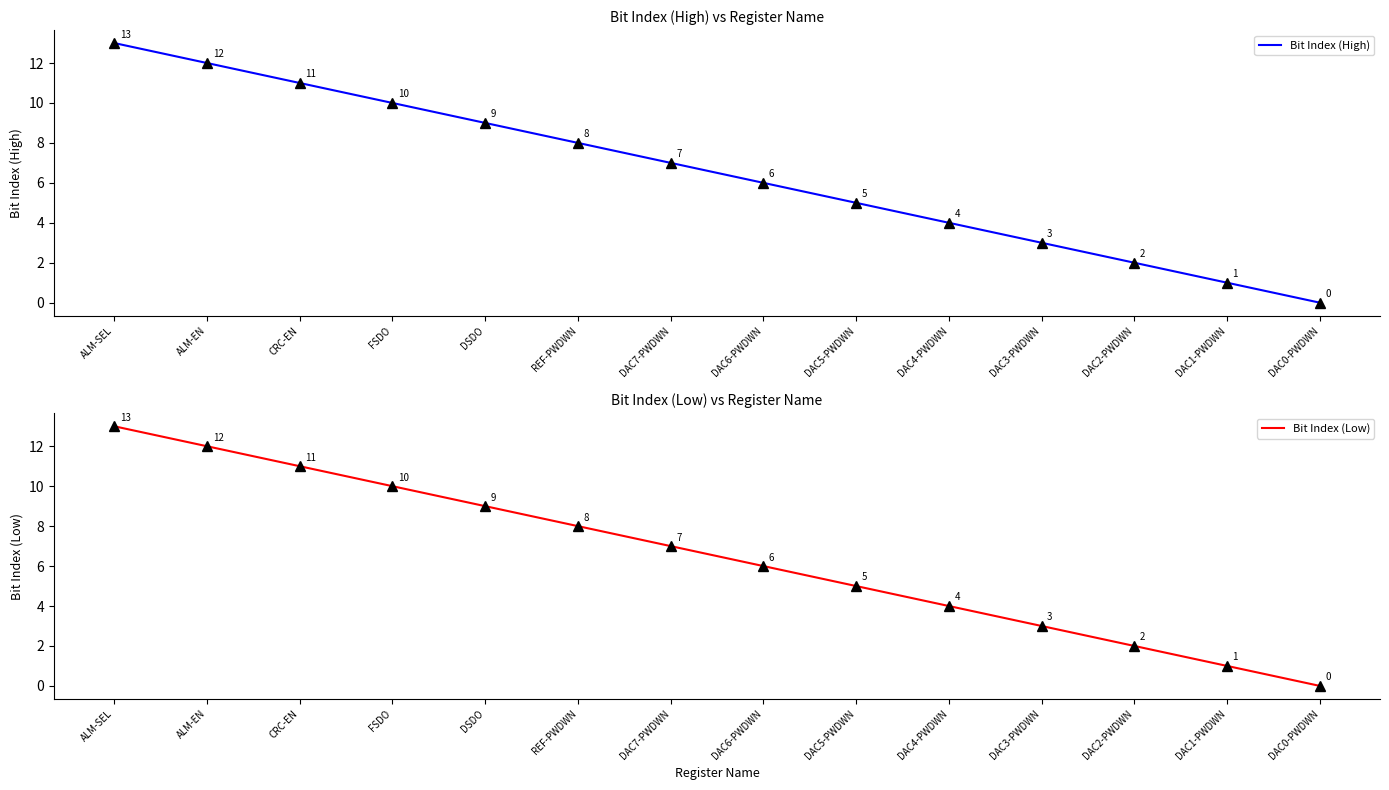

Where is Bit Index (High) nearest to the value 6?

DAC6-PWDWN